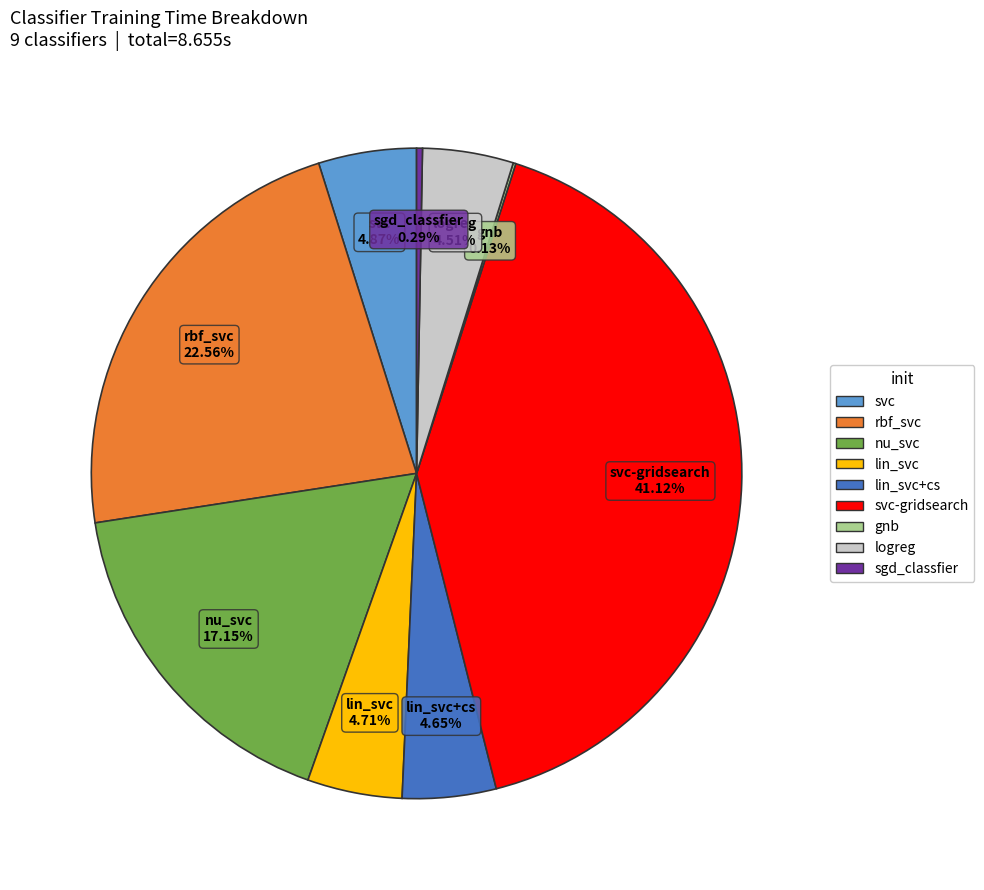

True or false: svc-gridsearch accounts for 41% of the total.

True